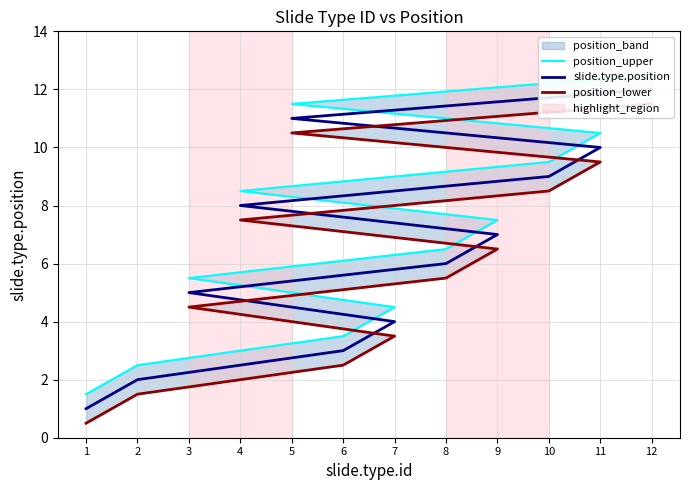

What is the average value of the position_lower series?

6.0